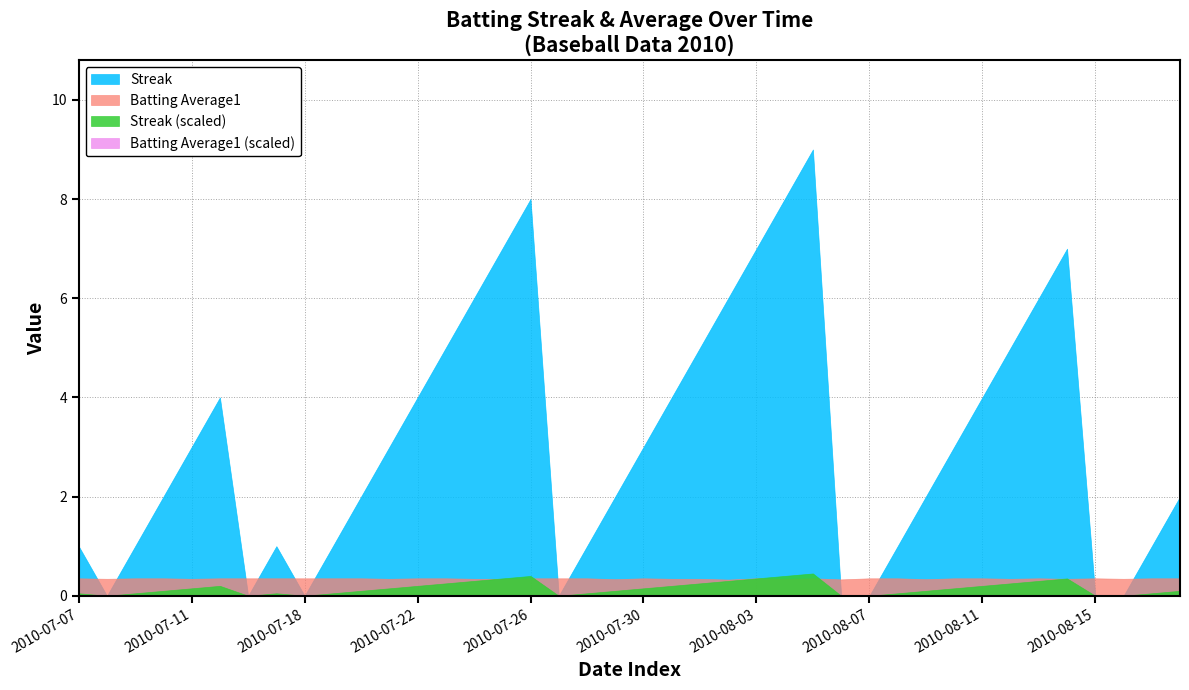

At which label does Streak first exceed 3?

2010-07-15